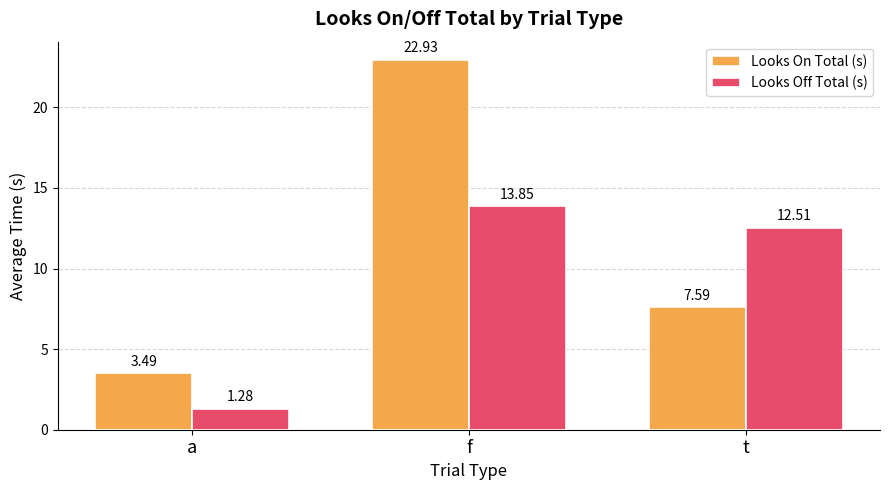

List the labels in order of Looks Off Total (s) value, largest first.

f, t, a